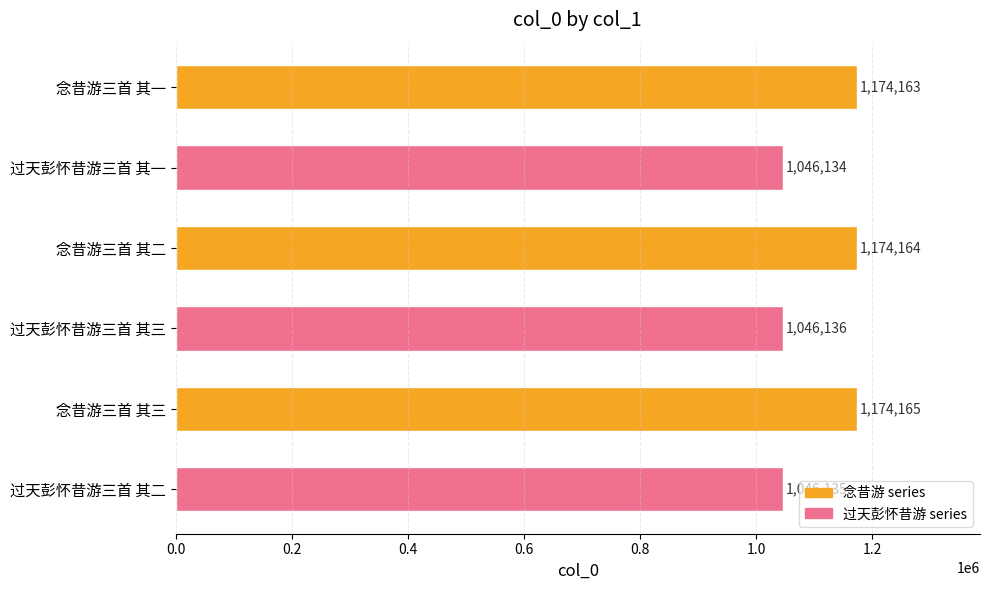

True or false: the data shows 1046136 at 过天彭怀昔游三首 其三.

True